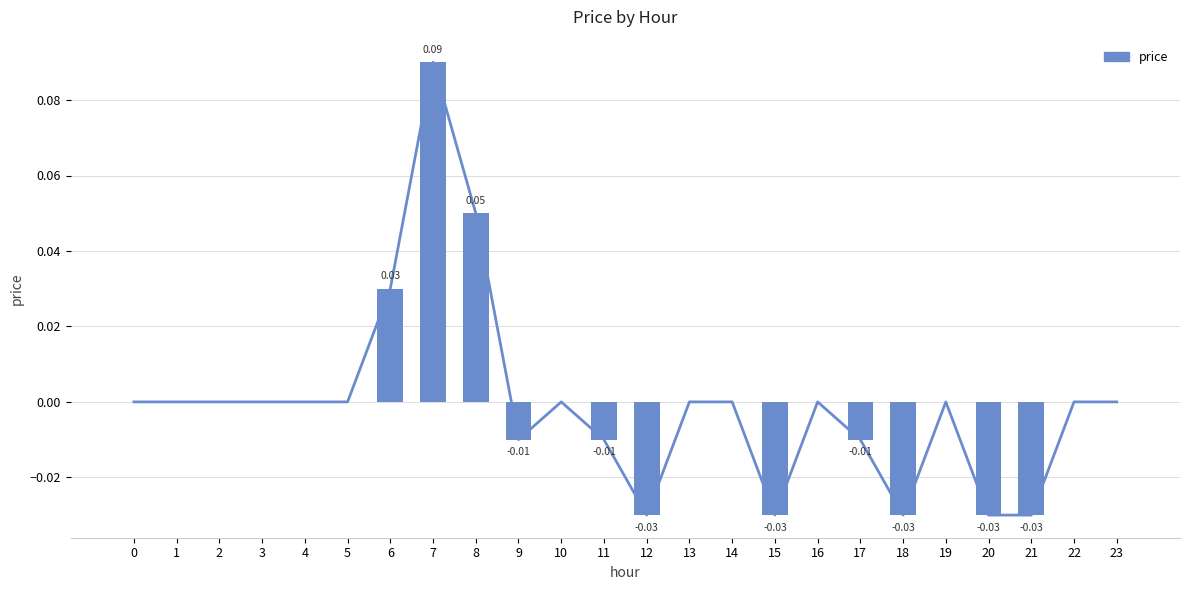

True or false: the data shows -0.0 at 9.

True